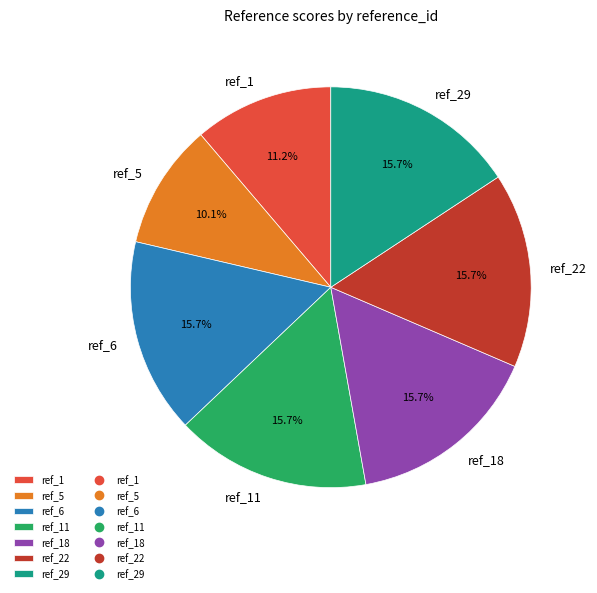

Which slice is the smallest?

ref_5